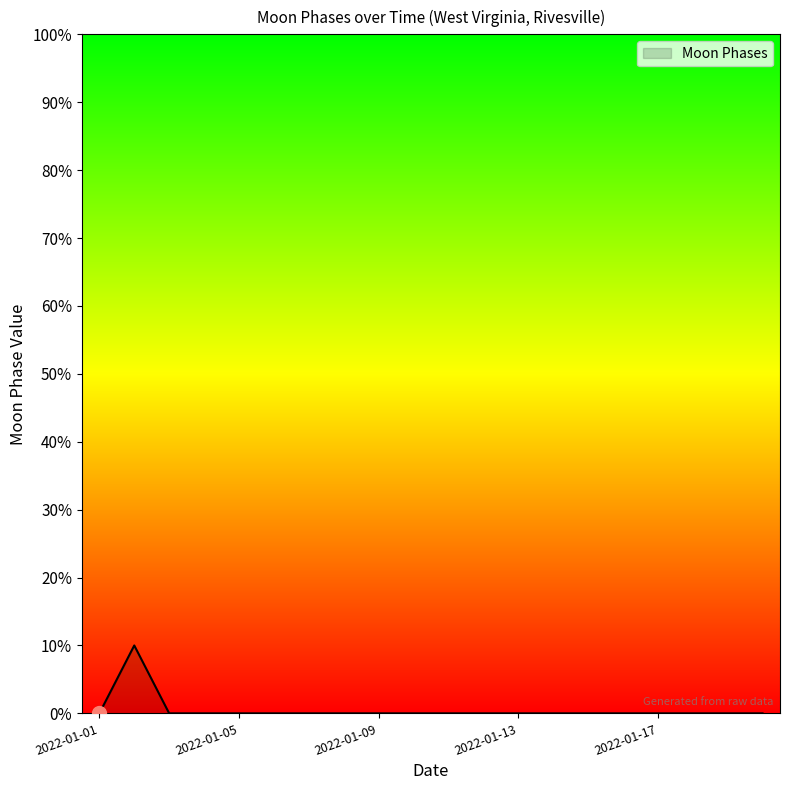

What is the difference between the maximum and minimum values?

10